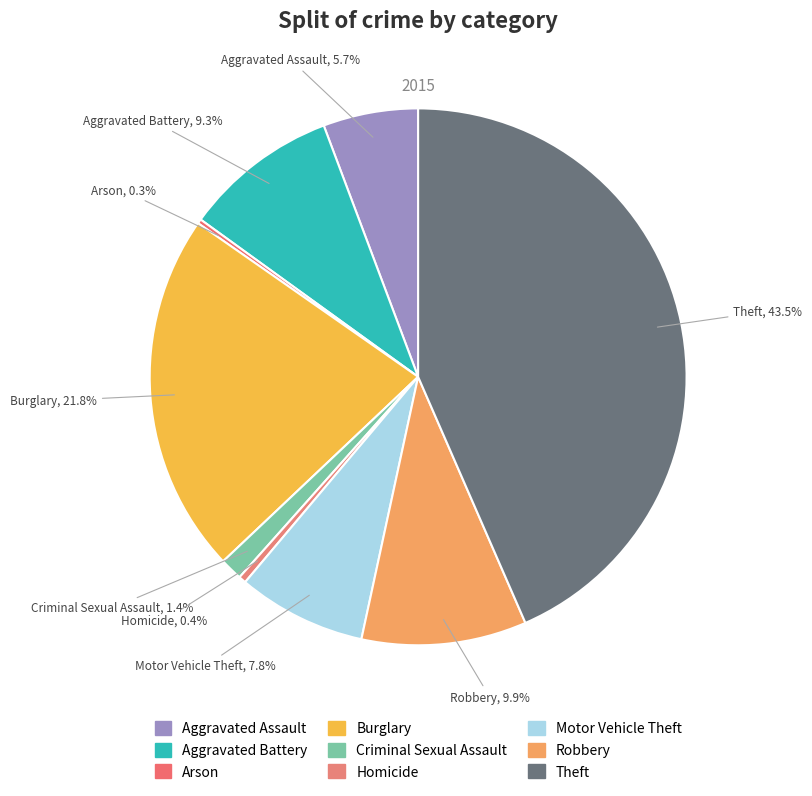

Combined, what portion of the pie is Homicide and Theft?

43.9%